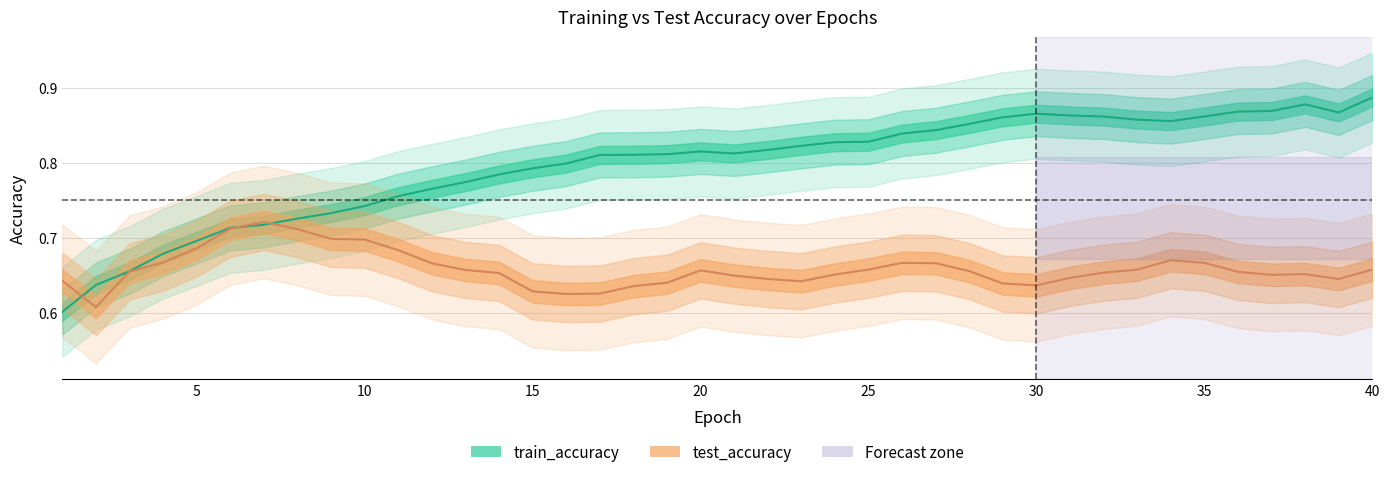

Which category has the lowest value across all series?

1